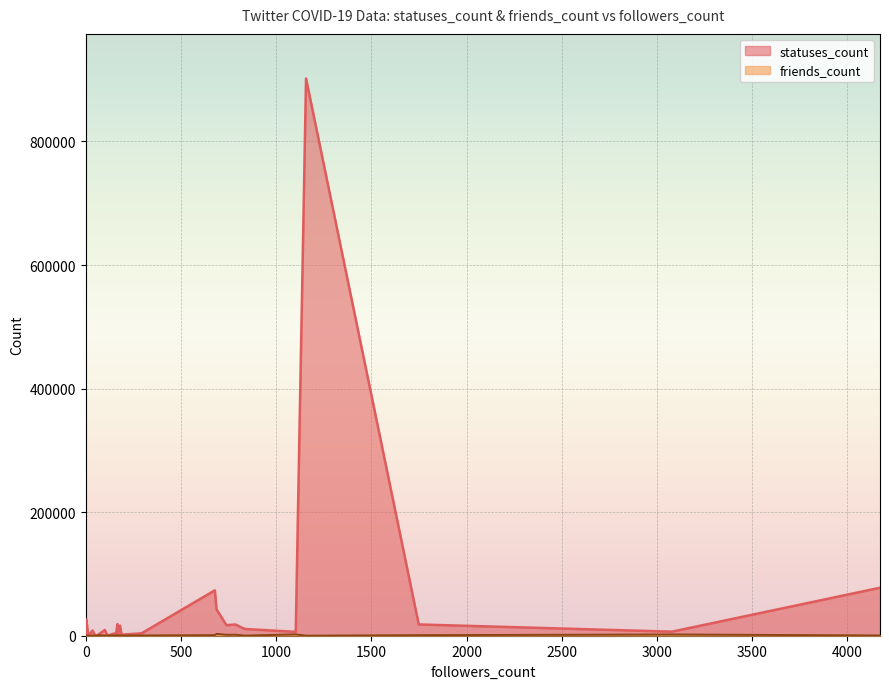

The statuses_count series shows 2163 at 3. True or false?

True